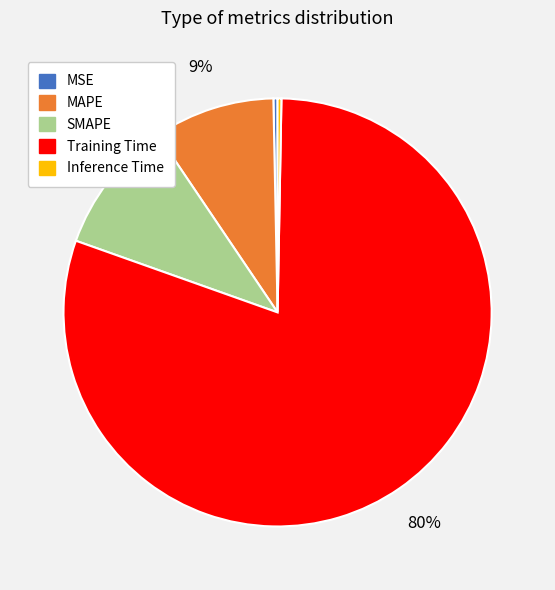

Combined, do Training Time and SMAPE account for over 50%?

Yes